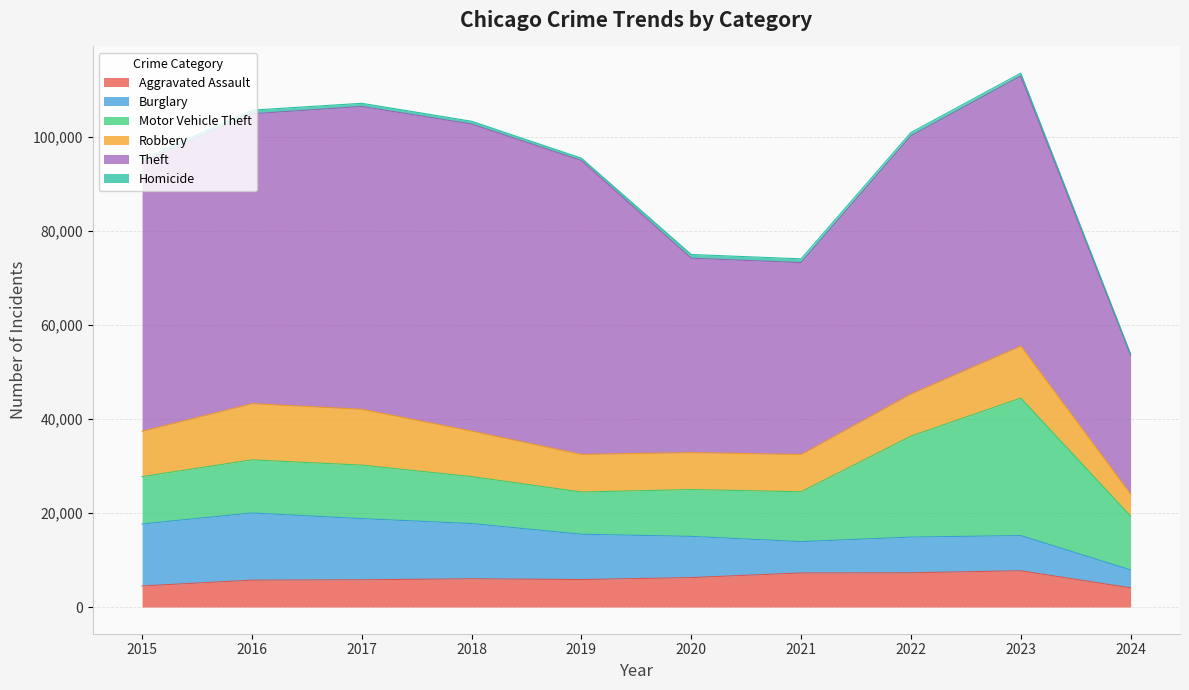

Which series has the largest total across all categories?

Theft